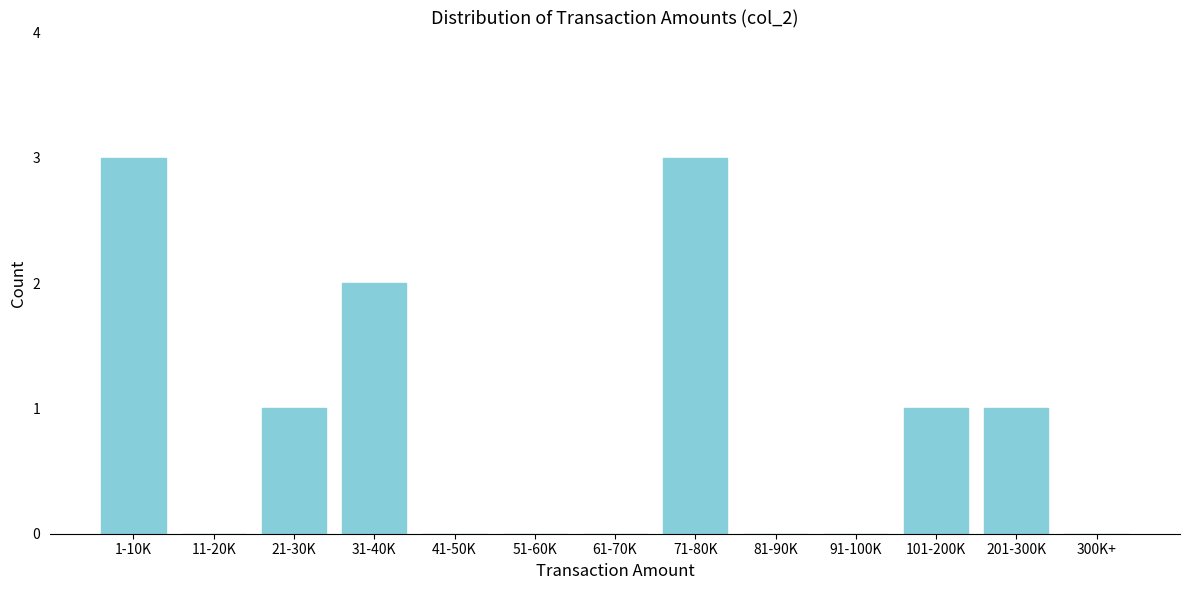

Reading left to right, what are all the values shown in this chart?

1-10K=3	11-20K=0	21-30K=1	31-40K=2	41-50K=0	51-60K=0	61-70K=0	71-80K=3	81-90K=0	91-100K=0	101-200K=1	201-300K=1	300K+=0